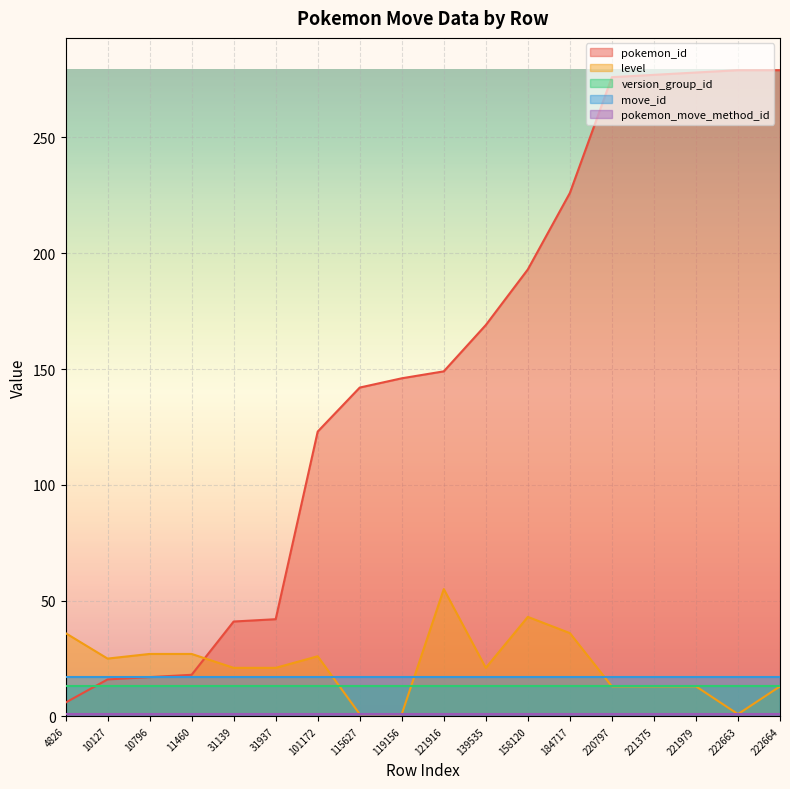

Rank the series at 184717 from lowest to highest value.

pokemon_move_method_id, version_group_id, move_id, level, pokemon_id